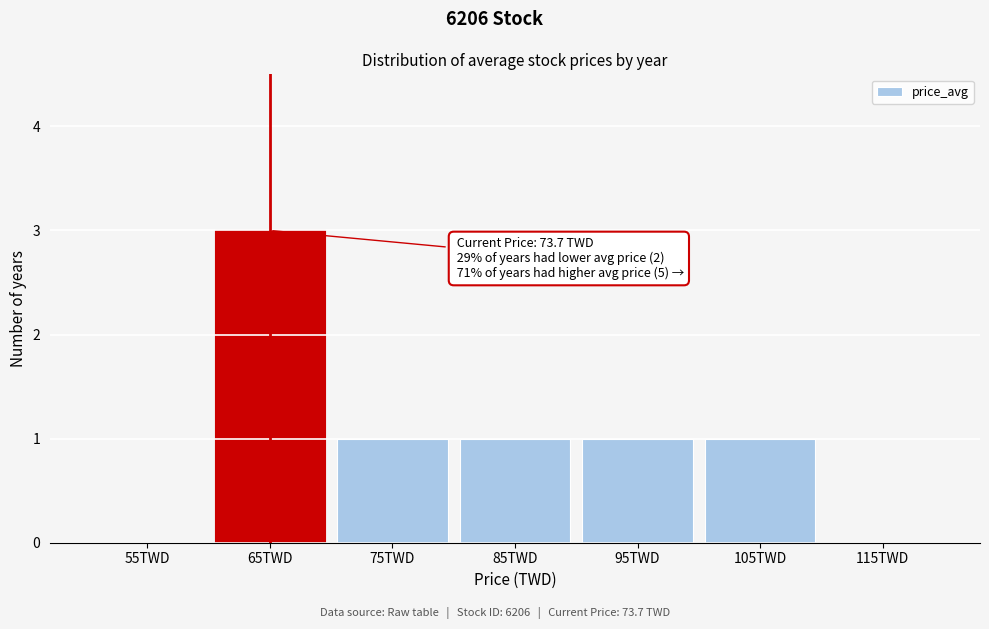

Reading left to right, what are all the values shown in this chart?

55TWD=0	65TWD=3	75TWD=1	85TWD=1	95TWD=1	105TWD=1	115TWD=0